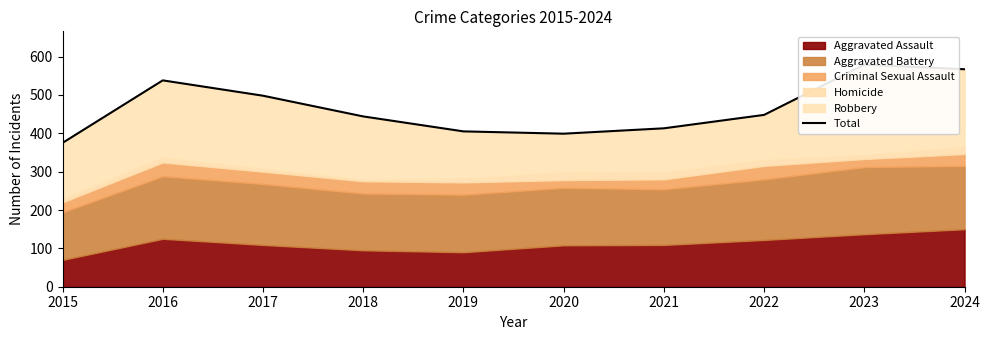

Is it true that the value at 2020 is 536?

False